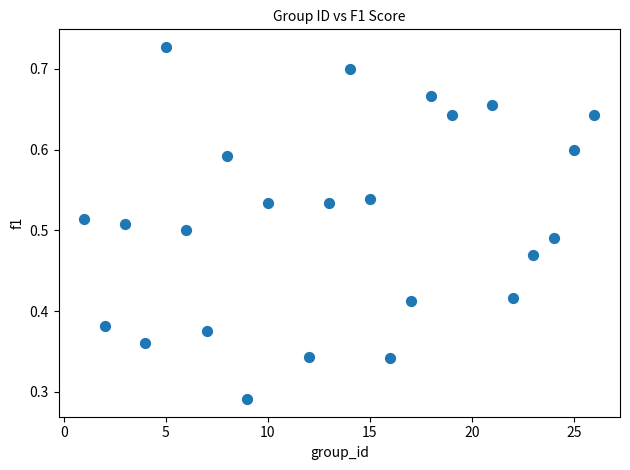

What is the range of X values (max minus min)?

25.0